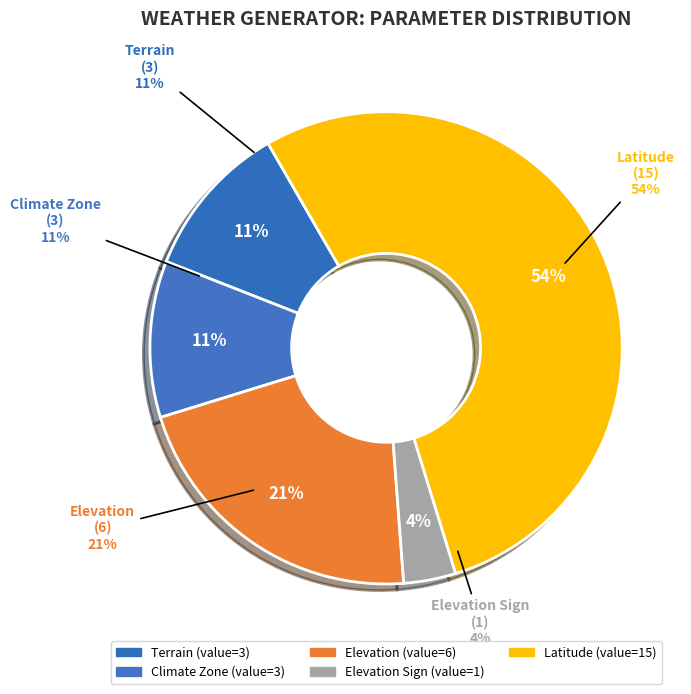

Which has a higher value, Latitude (15) or Elevation Sign (1)?

Latitude (15)